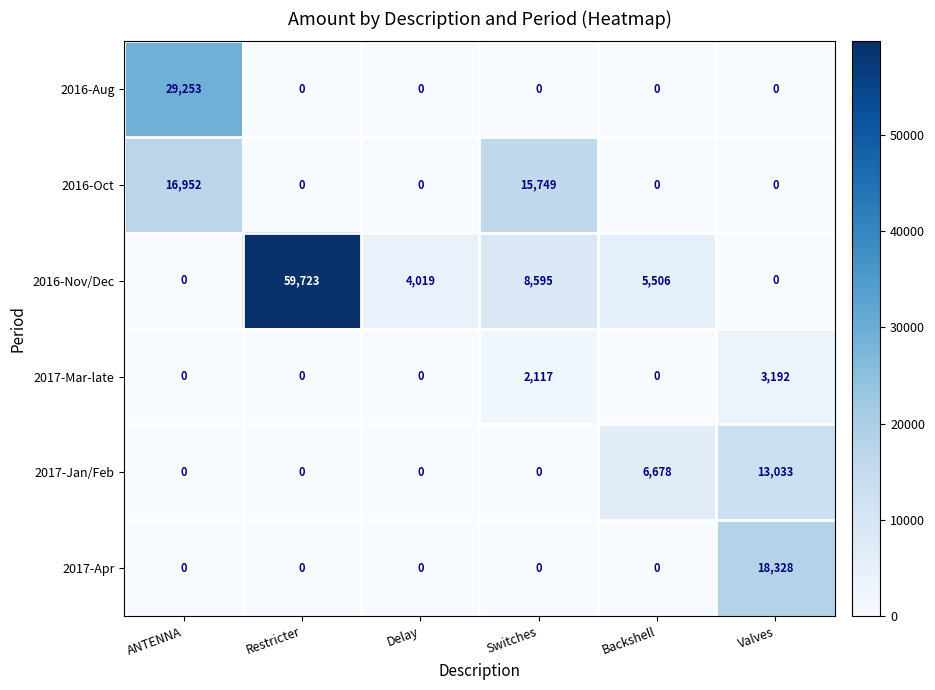

Rank the series by their maximum value, from lowest to highest.

2017-Mar-late, 2017-Jan/Feb, 2016-Oct, 2017-Apr, 2016-Aug, 2016-Nov/Dec